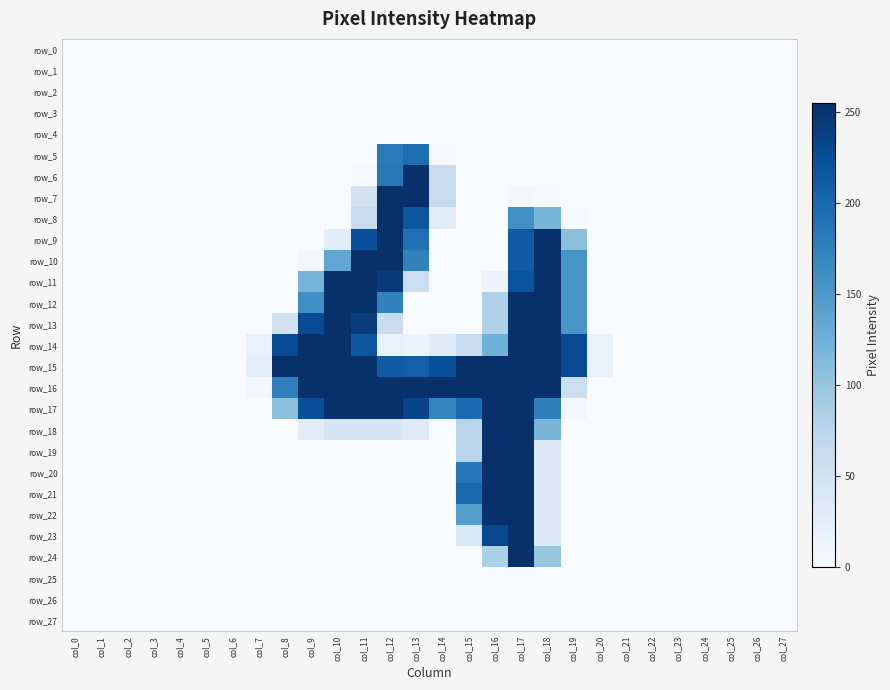

List the series in order of their peak value, highest first.

row_24, row_6, row_7, row_8, row_9, row_10, row_11, row_12, row_13, row_14, row_15, row_16, row_17, row_18, row_19, row_20, row_21, row_22, row_23, row_5, row_0, row_1, row_2, row_3, row_4, row_25, row_26, row_27